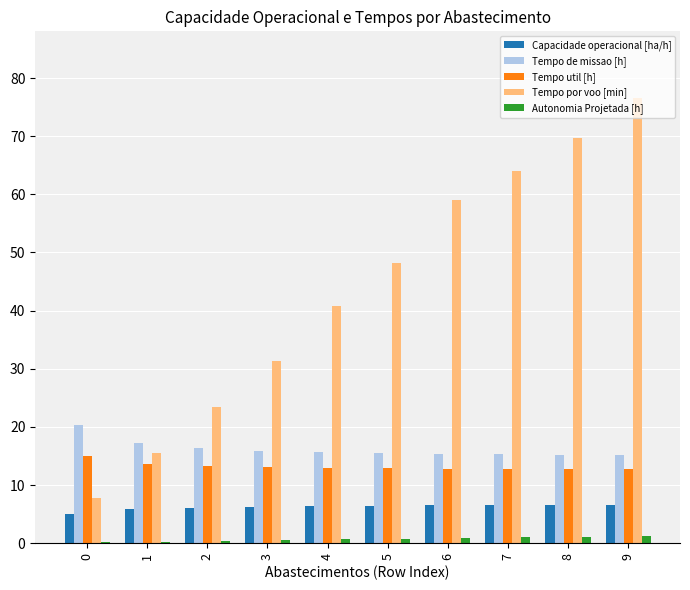

At which category is the sum across all series the highest?

9